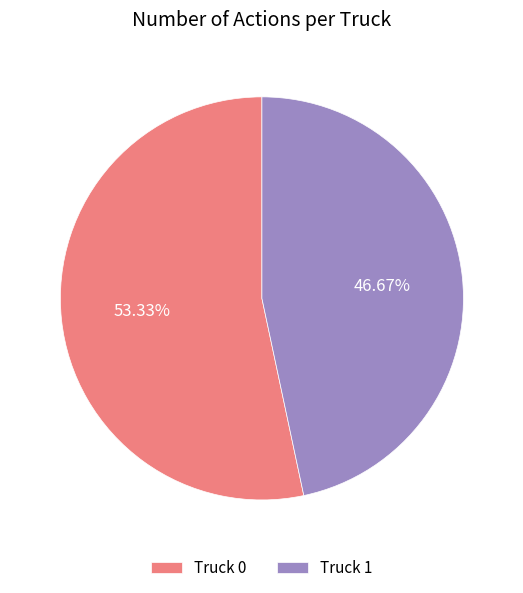

How much of the chart is everything except Truck 0?

46.7%